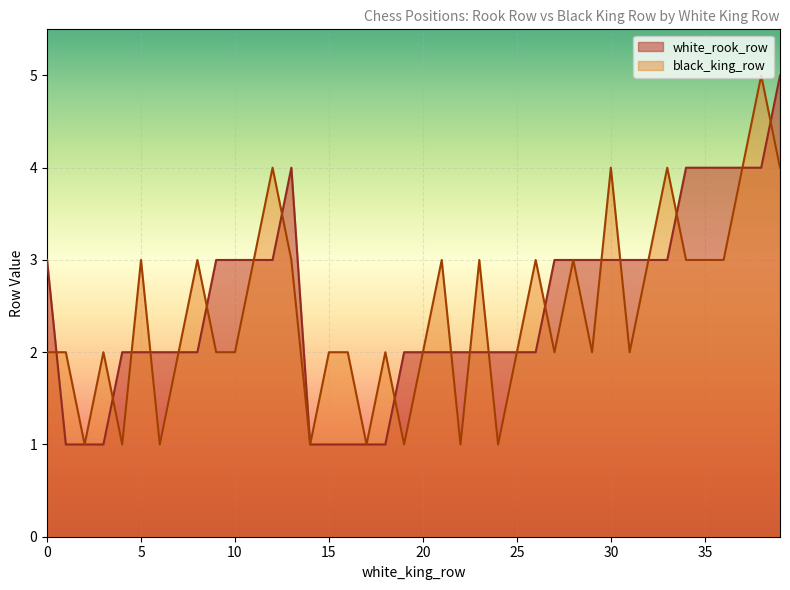

Rank the series at 15 from highest to lowest value.

black_king_row, white_rook_row